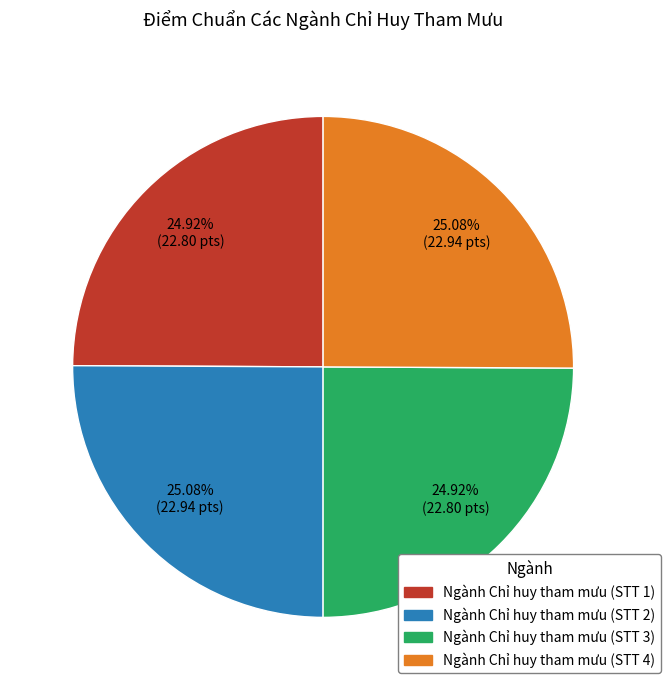

Does Ngành Chỉ huy tham mưu (STT 3) represent more than half of the total?

No